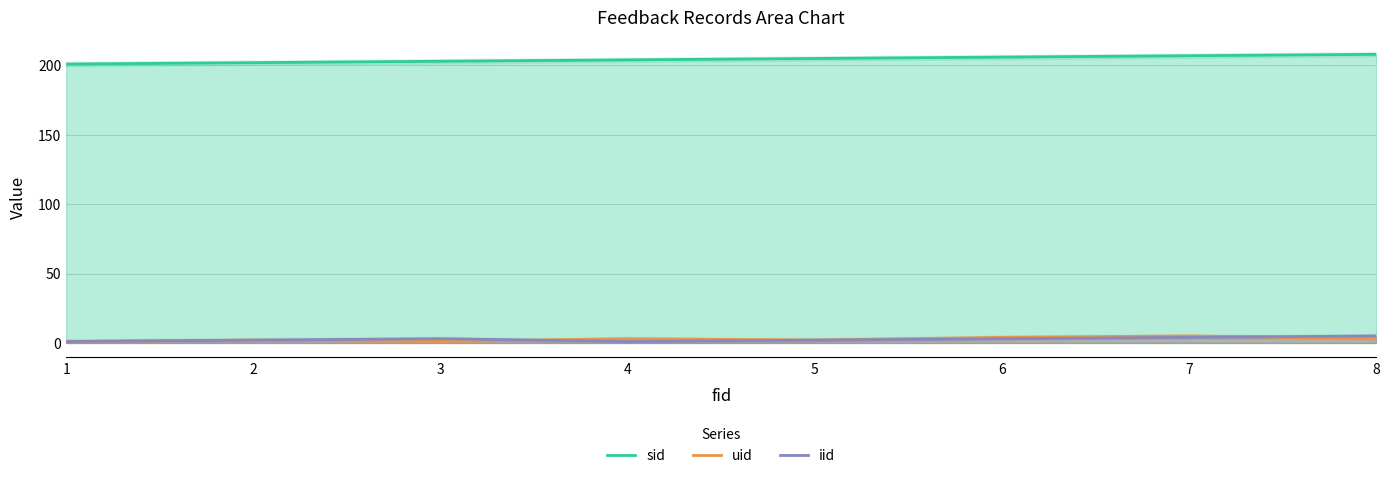

True or false: uid and iid intersect in this chart.

True